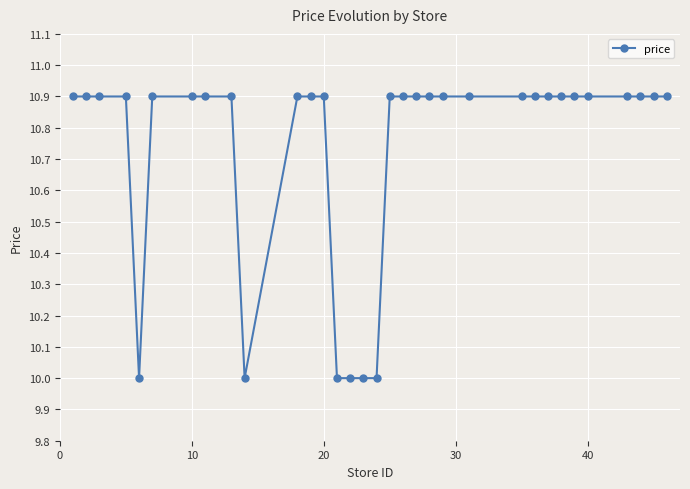

What is the maximum value shown in the chart?

10.9